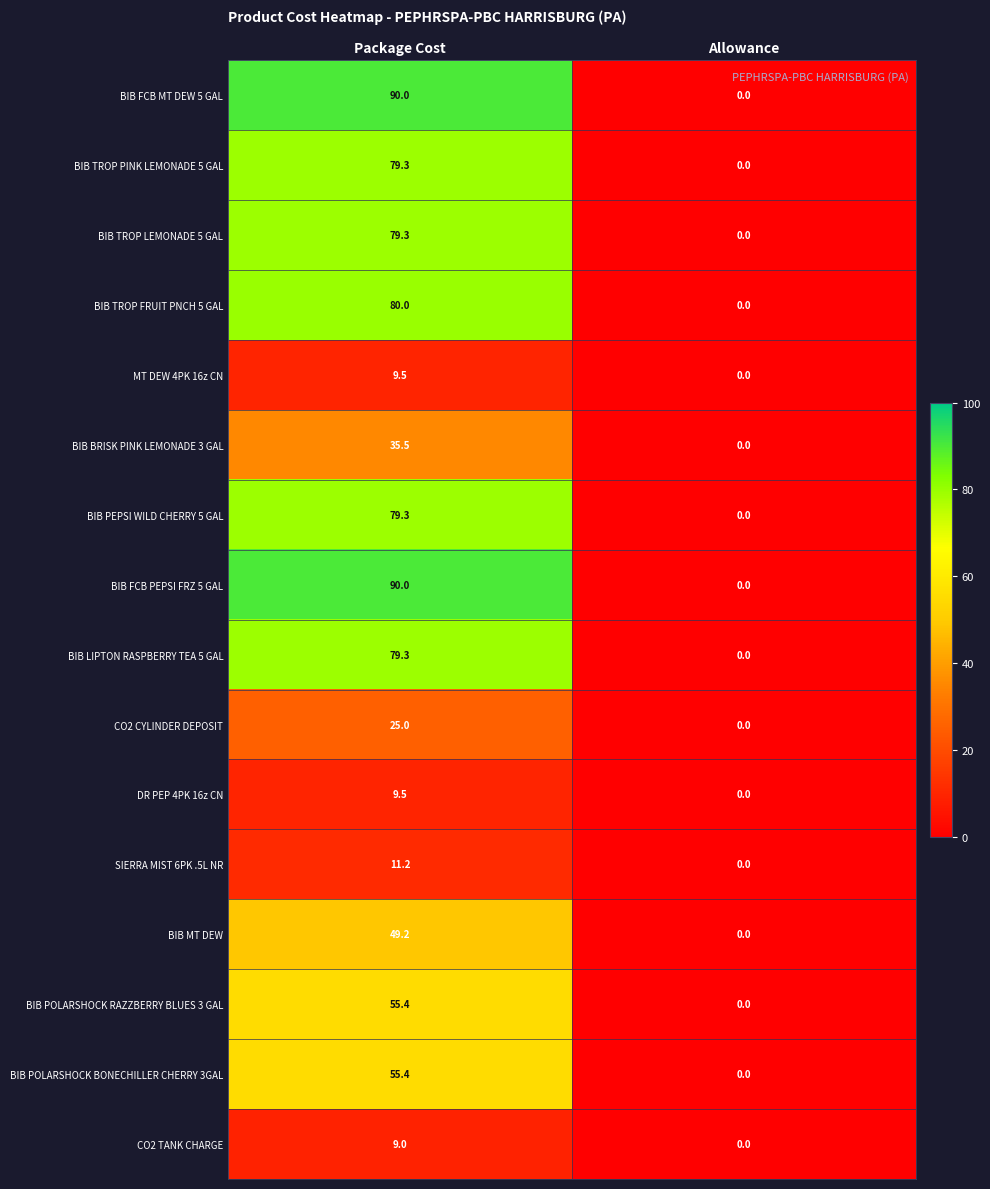

At which category is the sum across all series the highest?

Package Cost